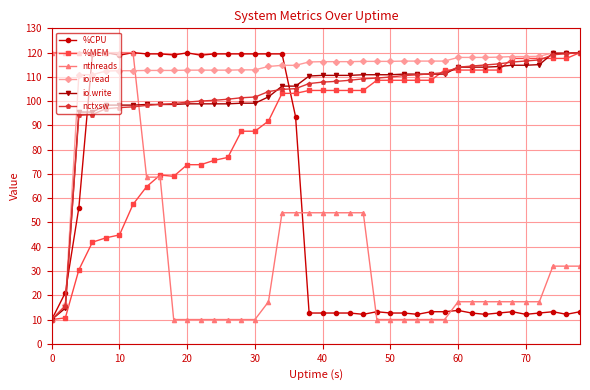

Which series has the largest total across all categories?

io.read